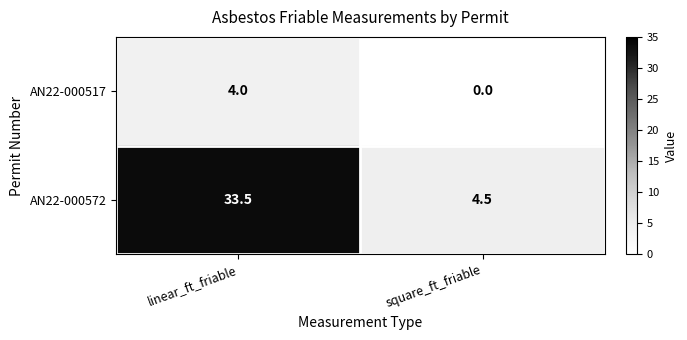

What is the maximum value shown in the chart?

33.5